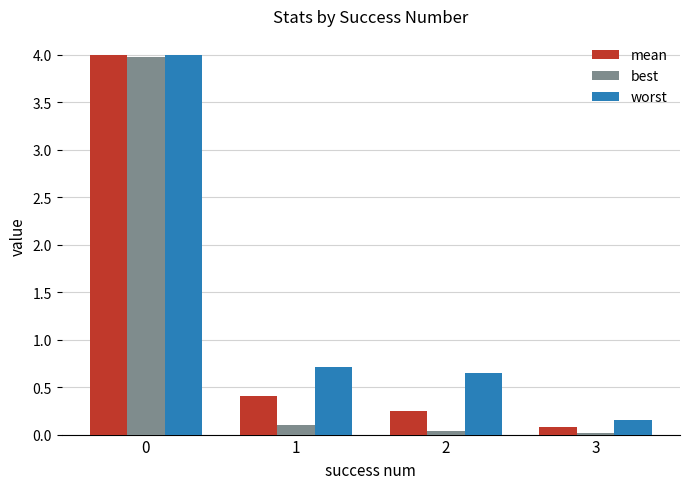

What is the maximum value shown in the chart?

4.0